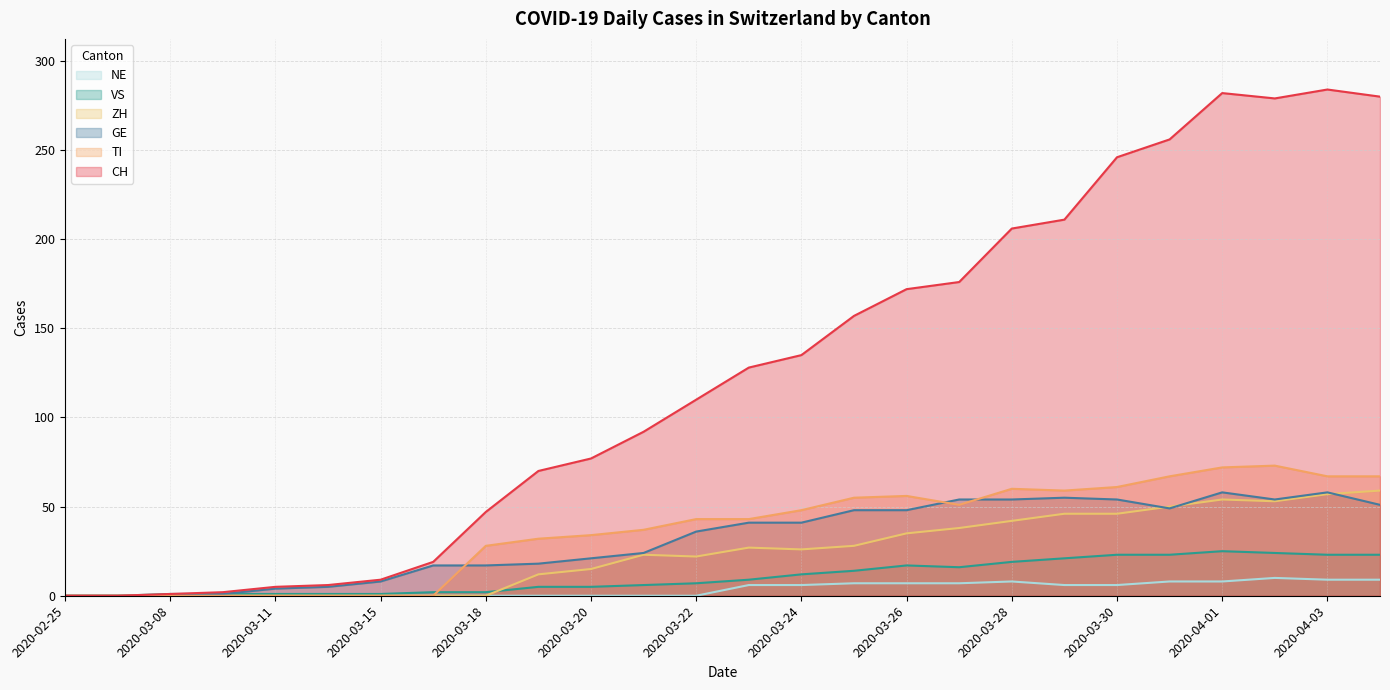

How many lines are shown in the chart?

6